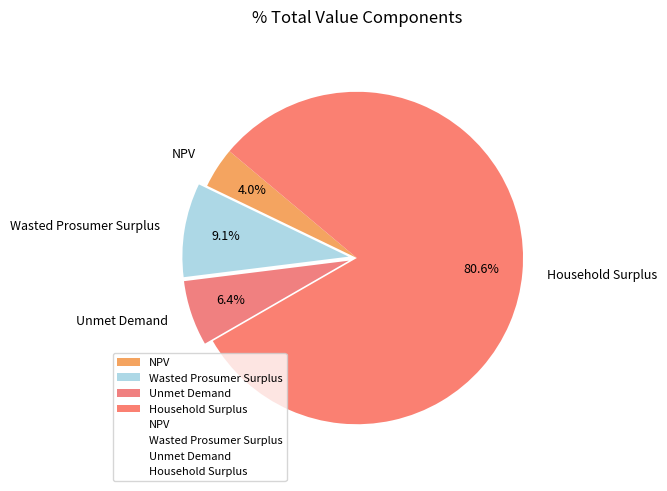

Which slice is the smallest?

NPV